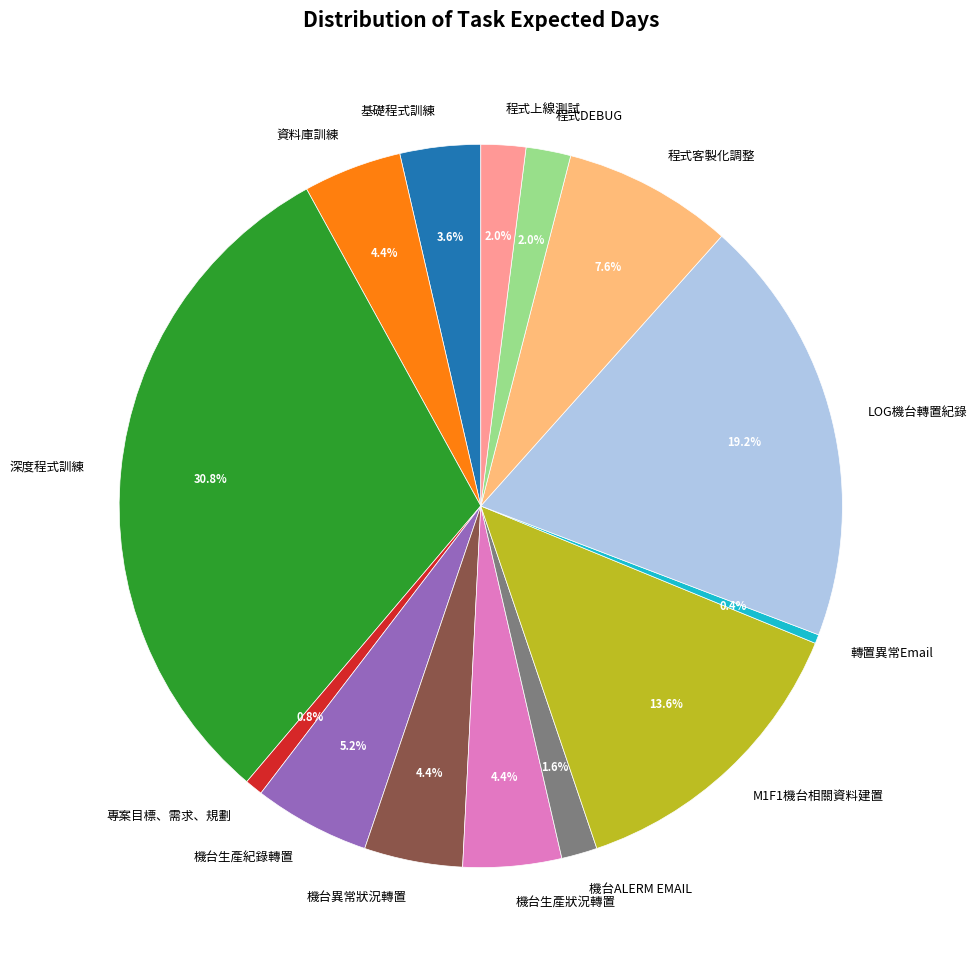

Is it true that 機台生產狀況轉置 is 4% of the pie?

True